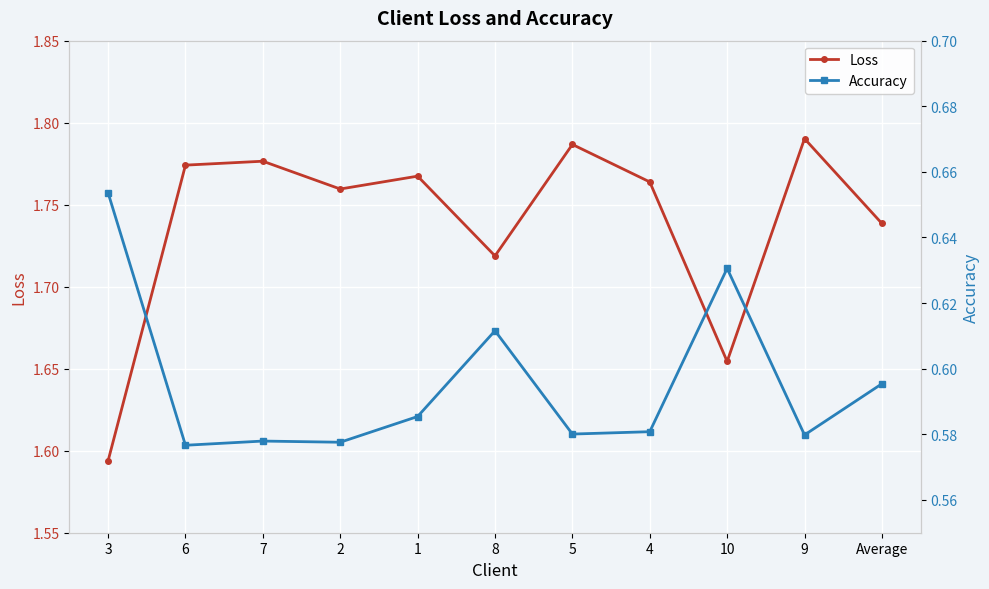

What is the greatest value displayed?

1.8